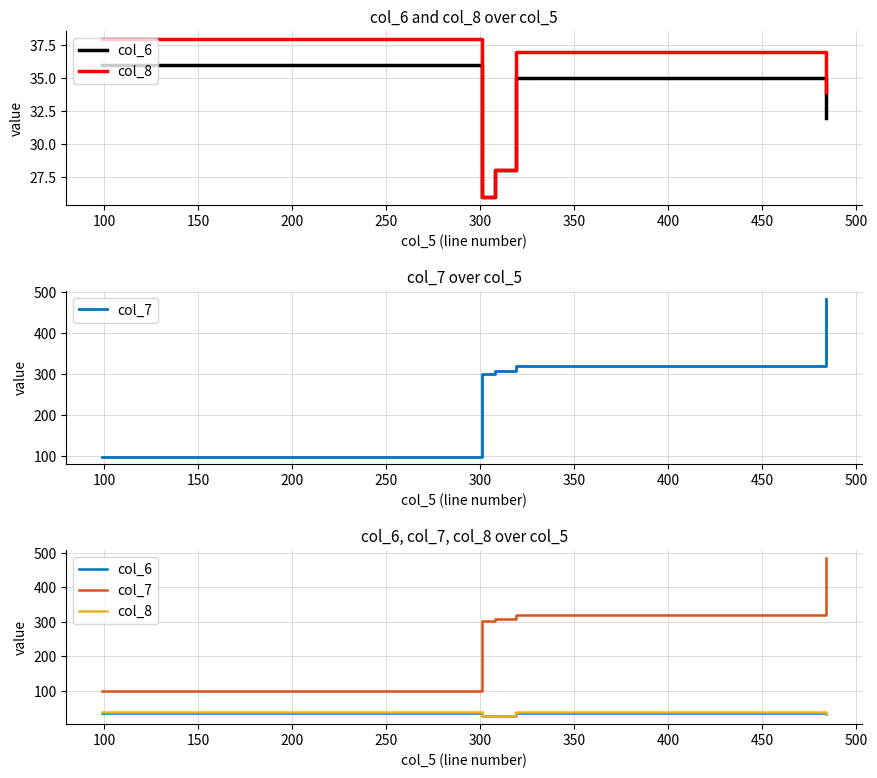

List the series in order of their peak value, highest first.

col_7, col_8, col_6